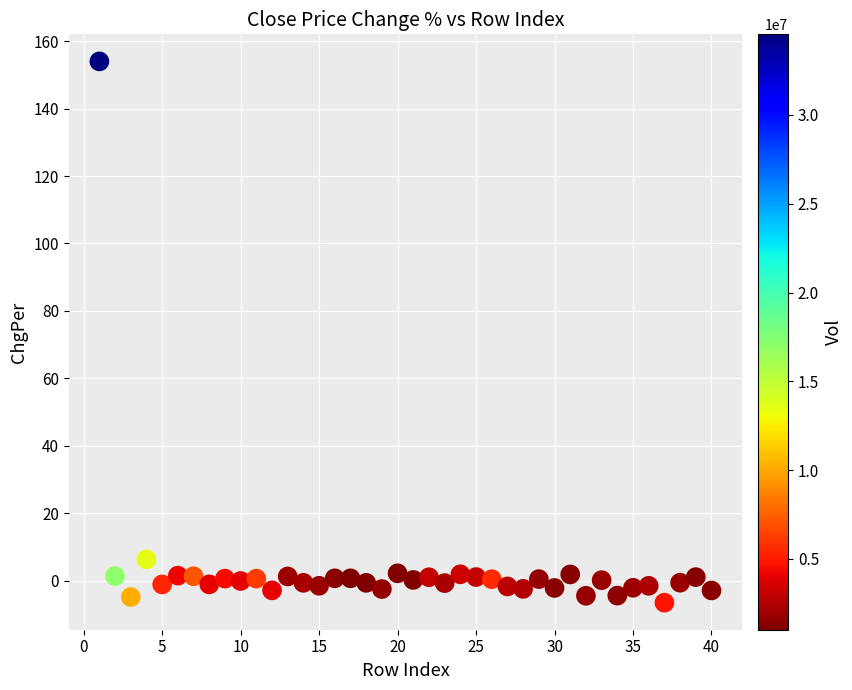

What is the range of X values (max minus min)?

39.0